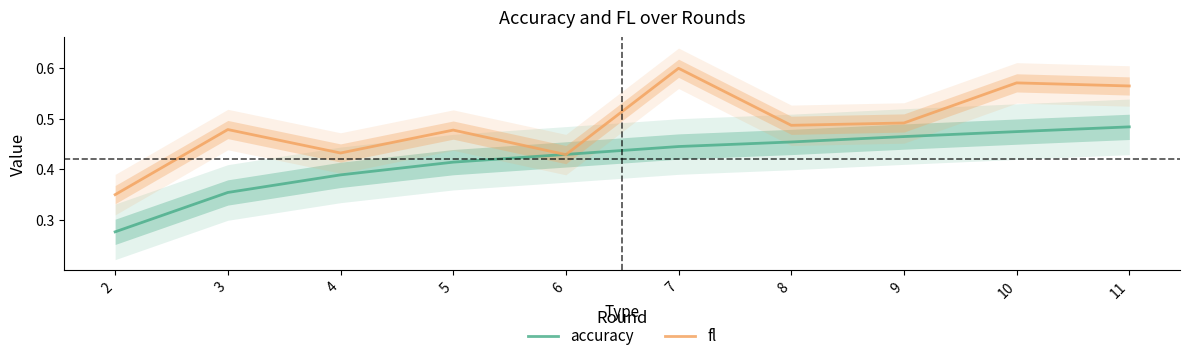

Reading left to right, list all the values displayed in this chart.

accuracy: 2=0.3	3=0.4	4=0.4	5=0.4	6=0.4	7=0.4	8=0.5	9=0.5	10=0.5	11=0.5
fl: 2=0.3	3=0.5	4=0.4	5=0.5	6=0.4	7=0.6	8=0.5	9=0.5	10=0.6	11=0.6